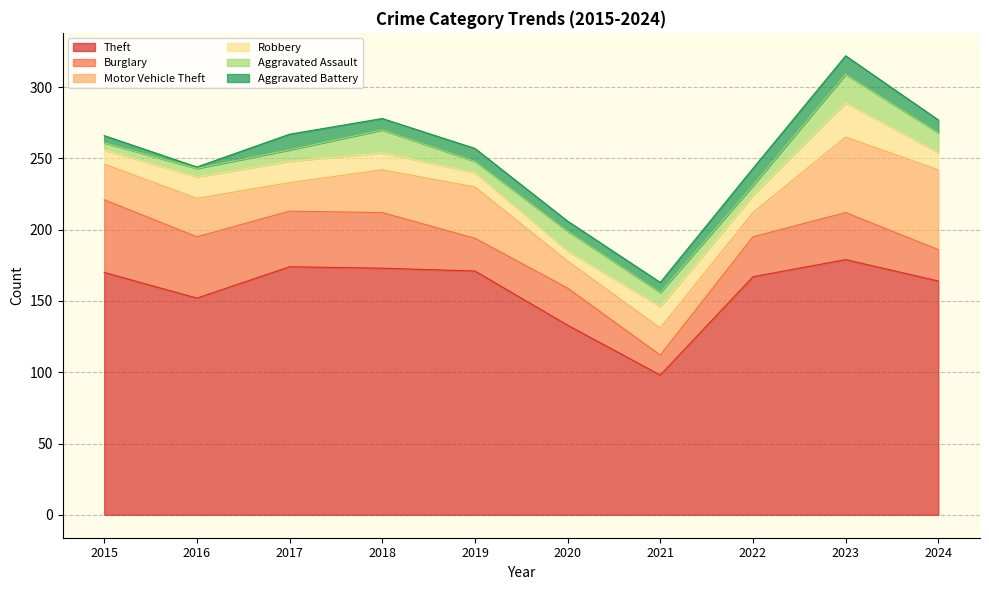

Is it true that Theft equals 170 at 2015?

True